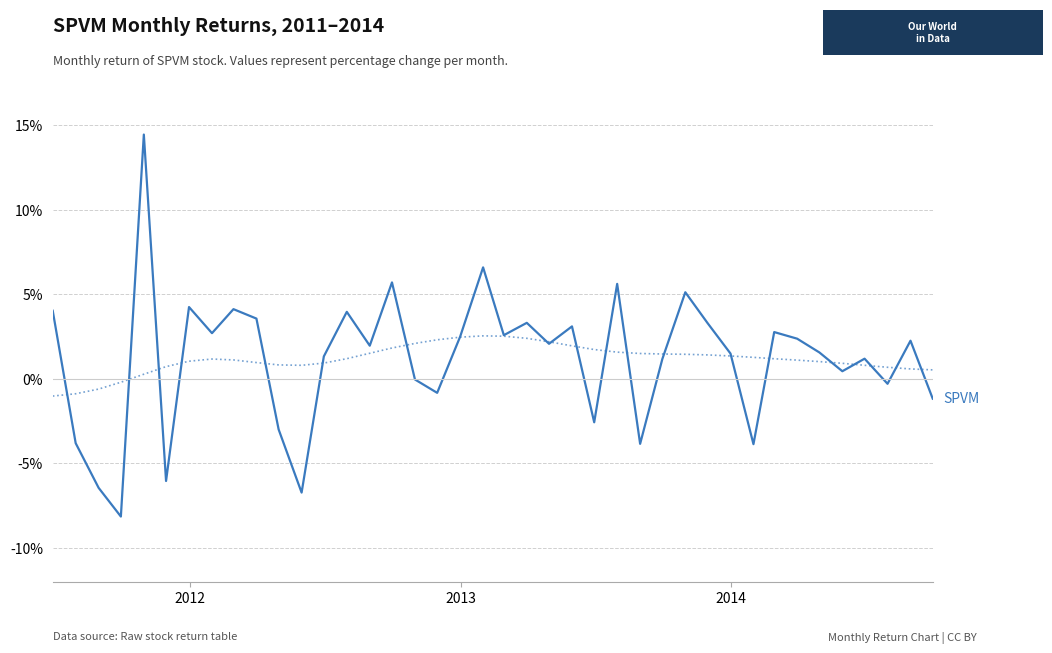

True or false: the data has more than 2 interior local peaks.

True